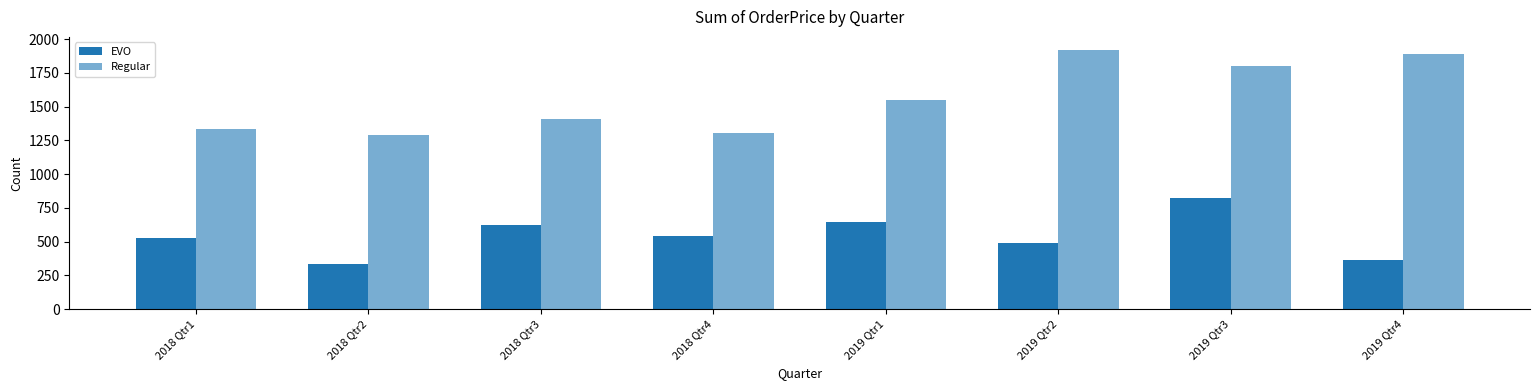

How many data points in Regular are above 1547?

4